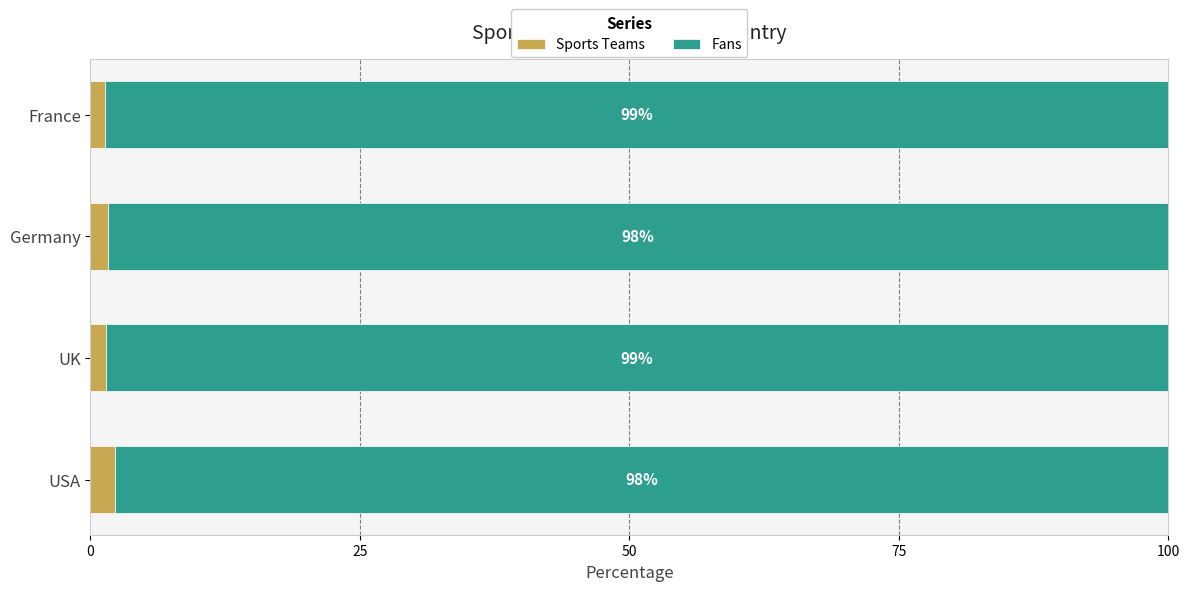

What are all the series names shown in the legend?

Sports Teams, Fans